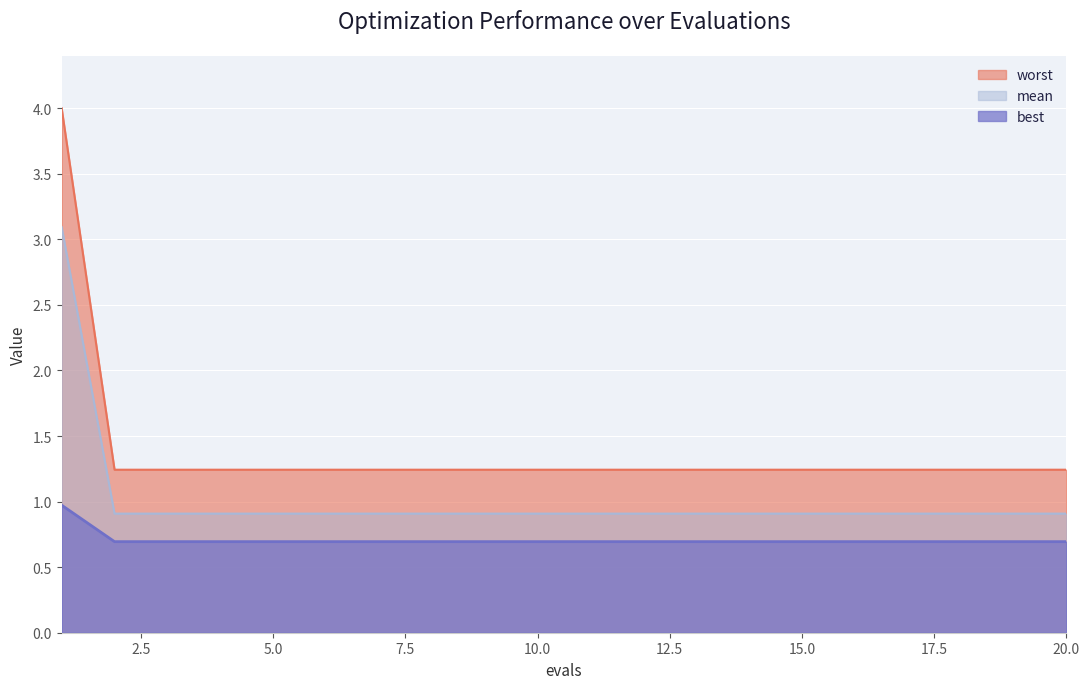

List the series in order of their overall mean, highest first.

mean, best, worst